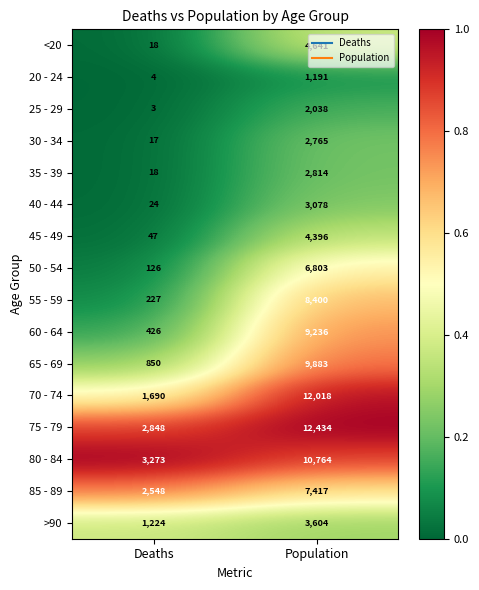

The value of 65 - 69 at Deaths is 850. True or false?

True